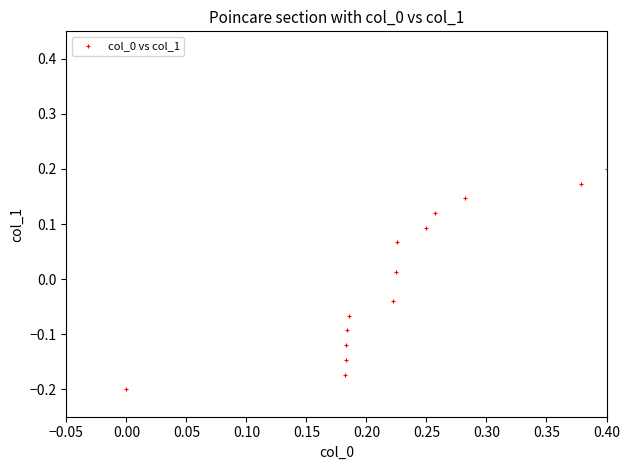

What is the range of Y values (max minus min)?

0.4